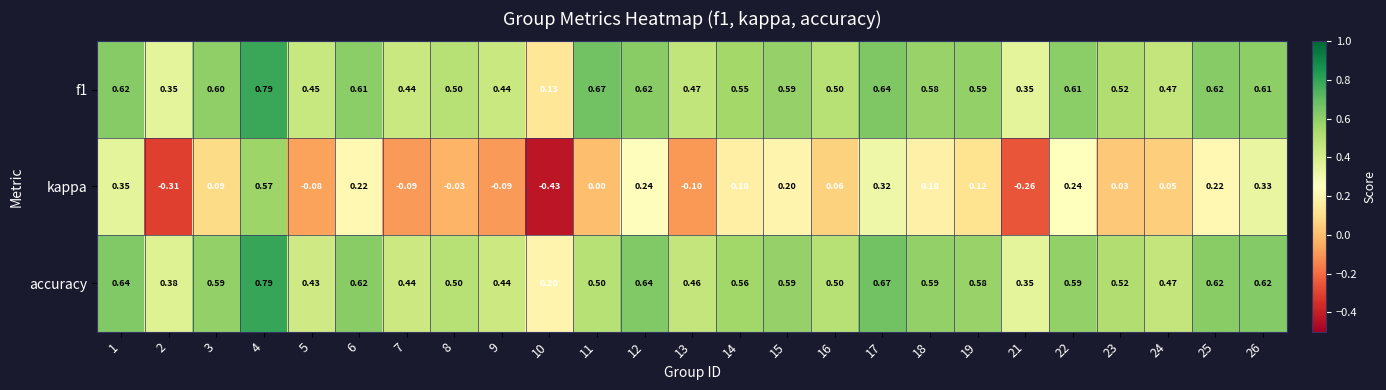

How many distinct data groups are displayed?

3